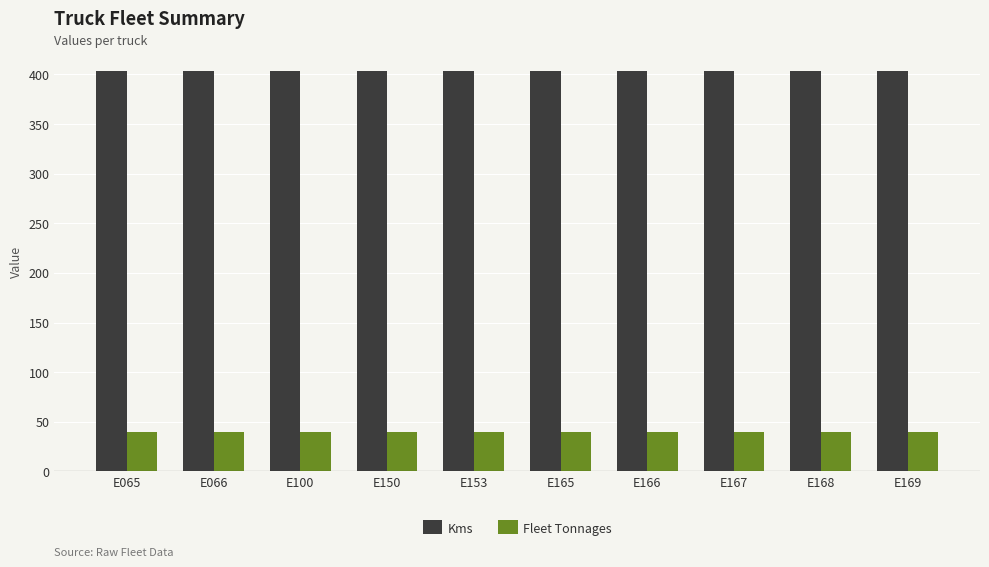

Is the value of Kms at E100 greater than the value of Fleet Tonnages at E165?

Yes